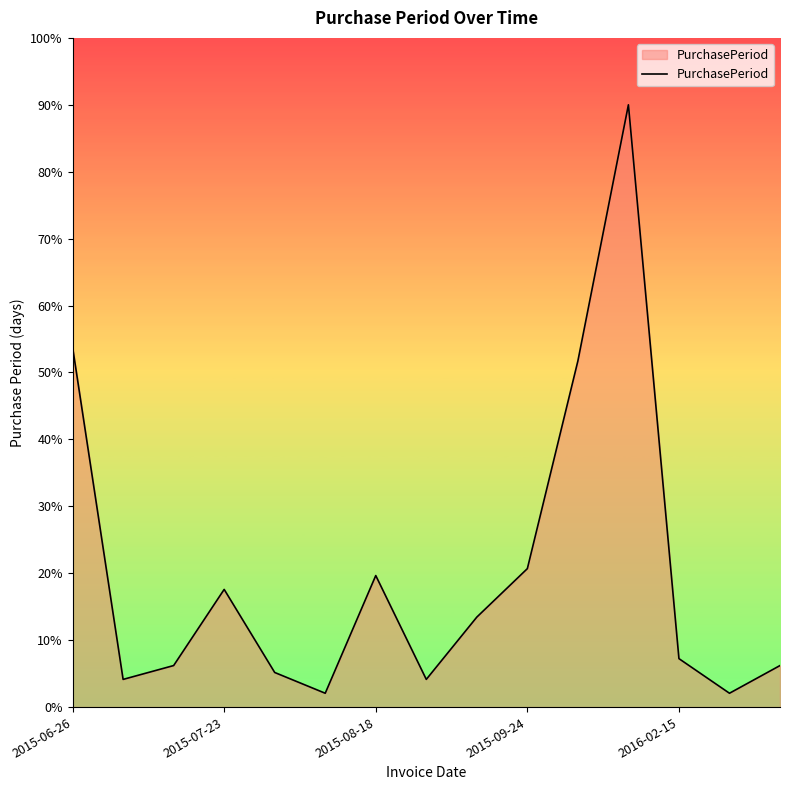

How many series are shown in this chart?

1